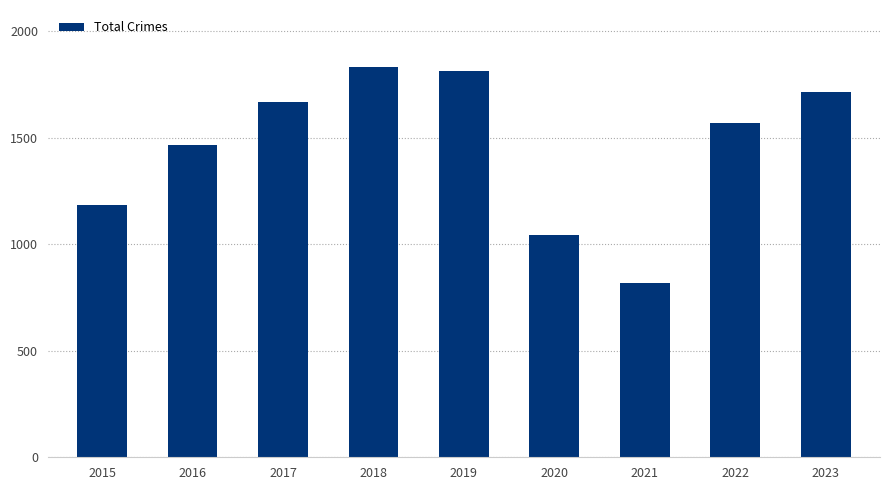

Between 2020 and 2021, which is larger?

2020